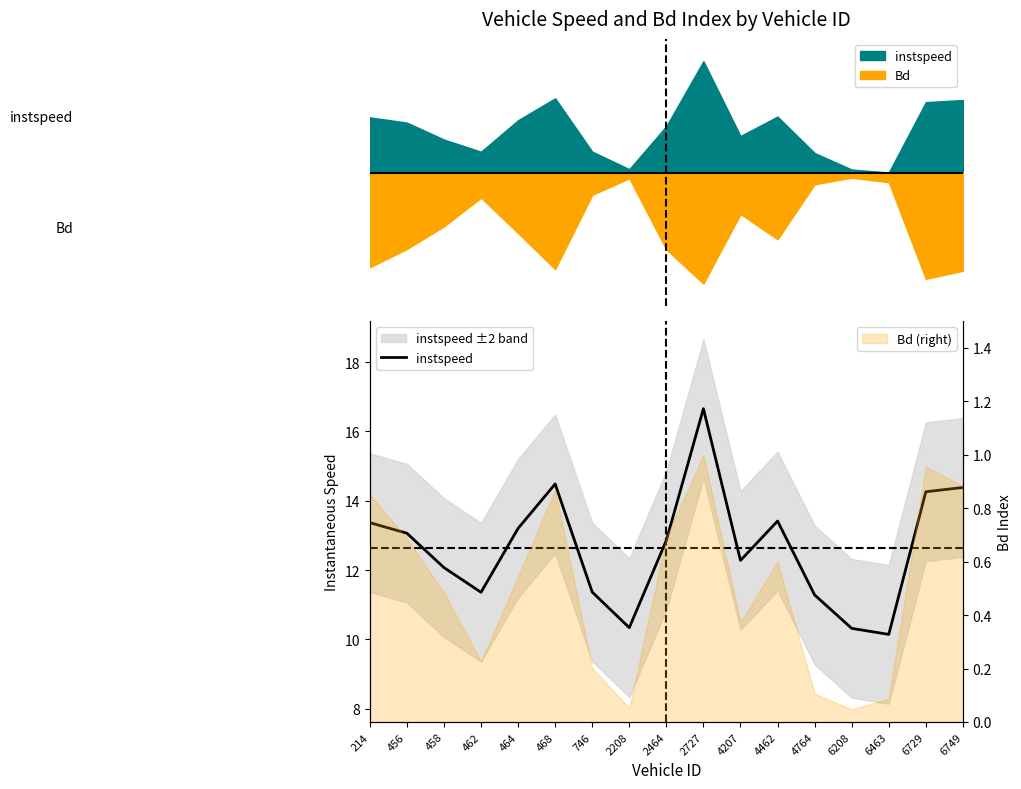

At which category does the chart reach its peak across all series?

2727